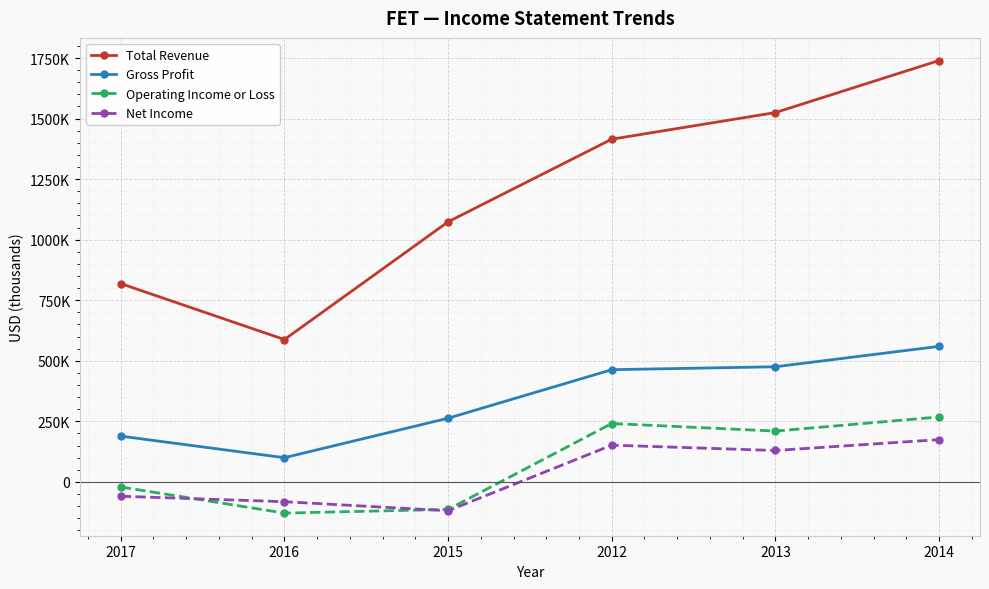

Does the chart have visible grid lines?

Yes